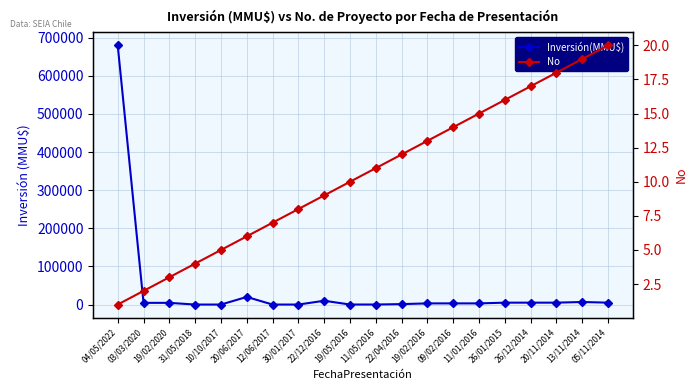

Is this an area chart (filled region under the line)?

No